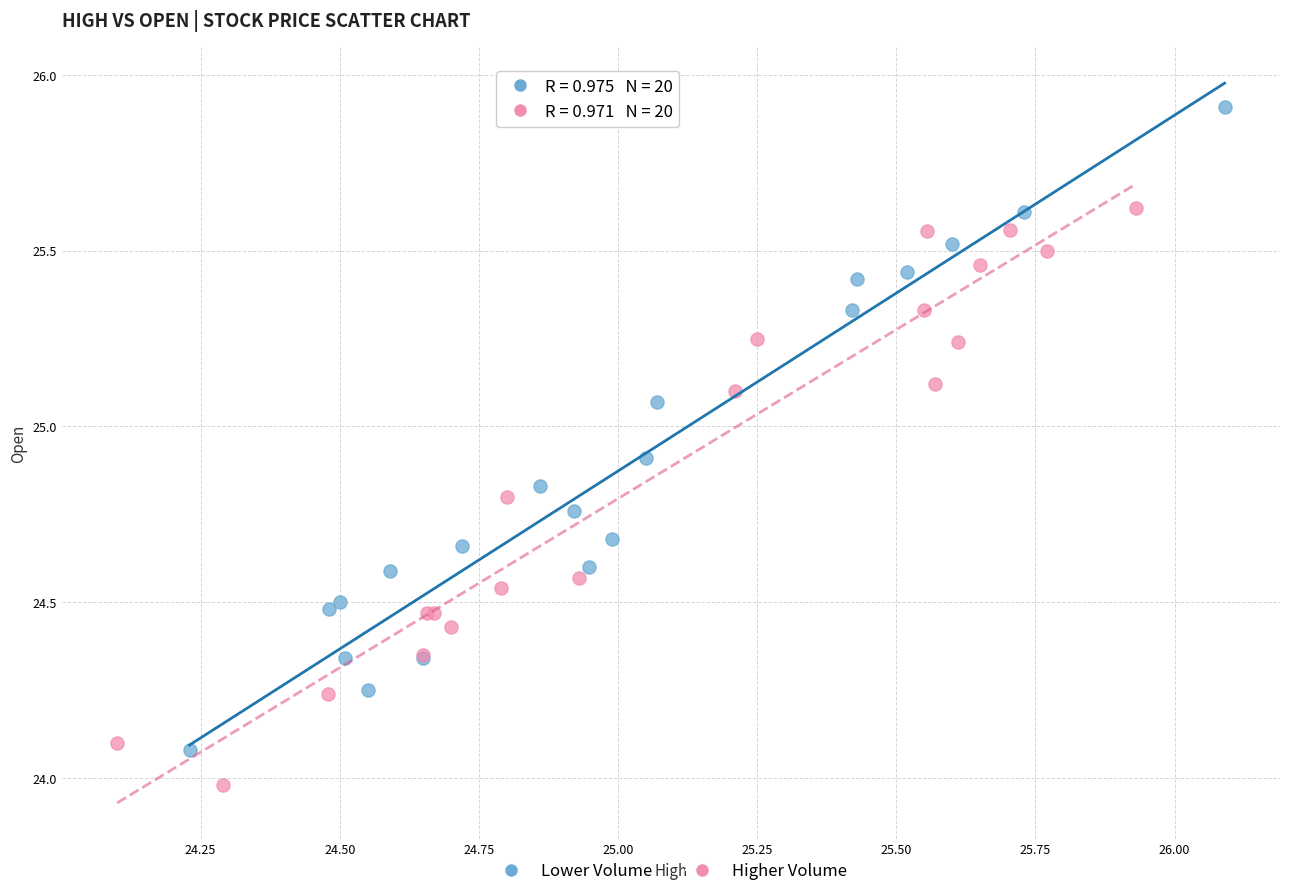

Which series reaches the maximum Y coordinate?

Lower Volume